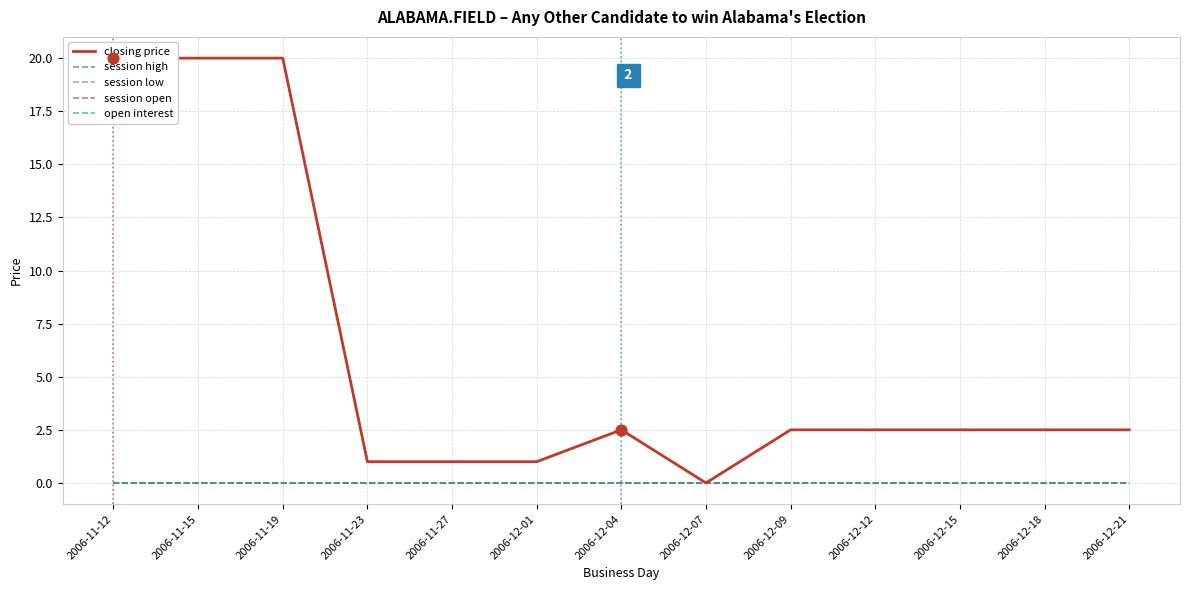

Which series has the widest spread of Y values?

closing price